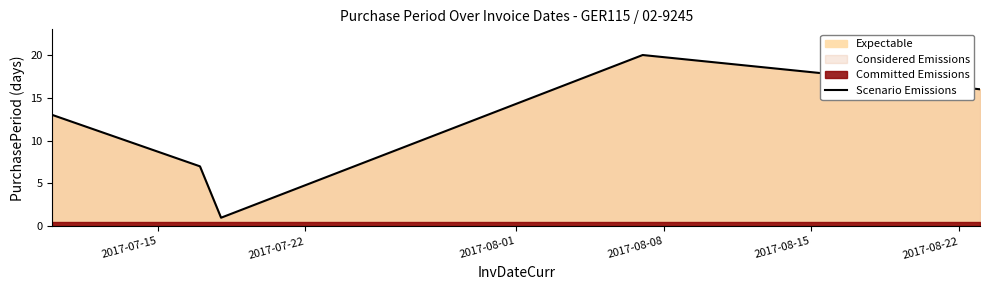

What is the maximum value for Scenario Emissions?

20